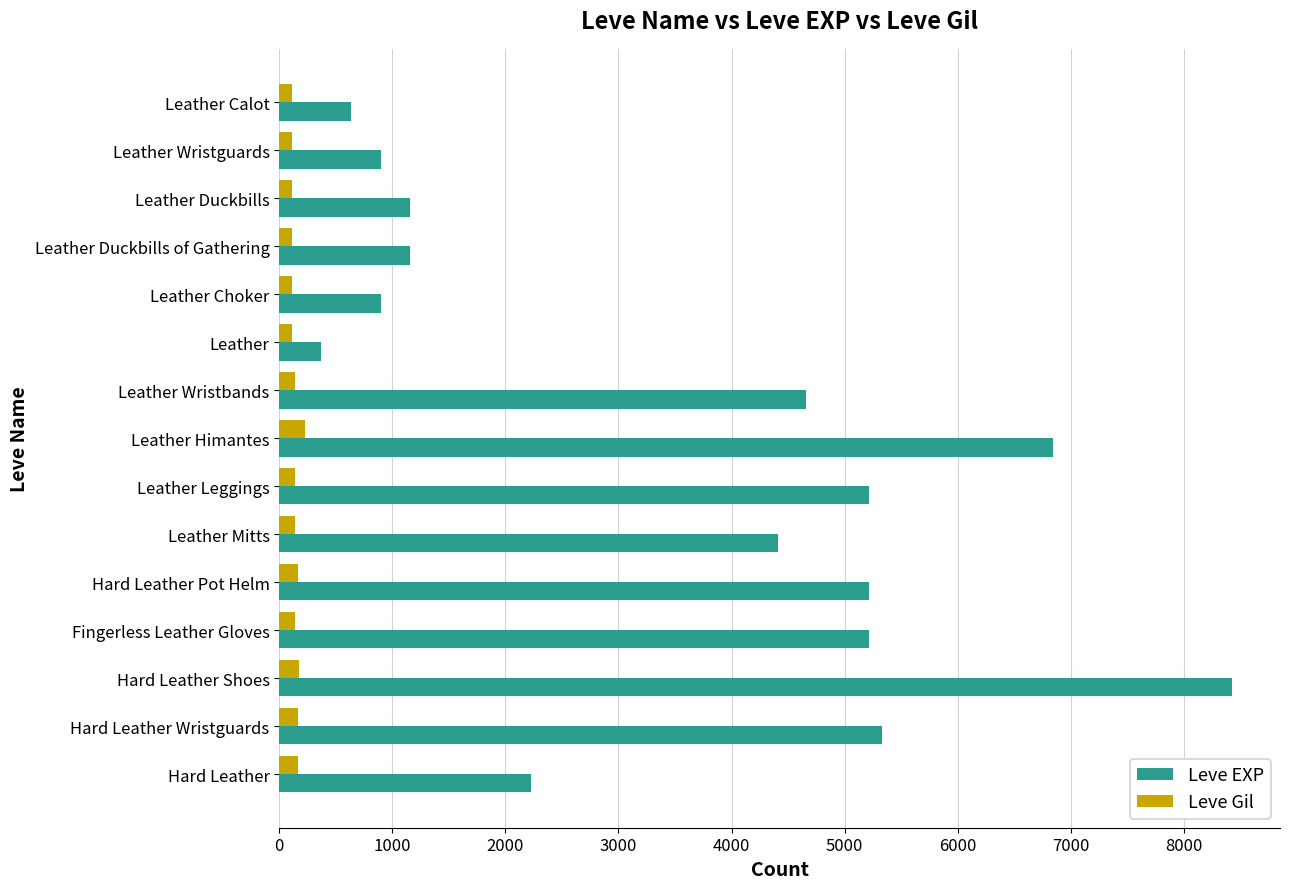

Is it true that Leve EXP equals 4410 at Leather Mitts?

True